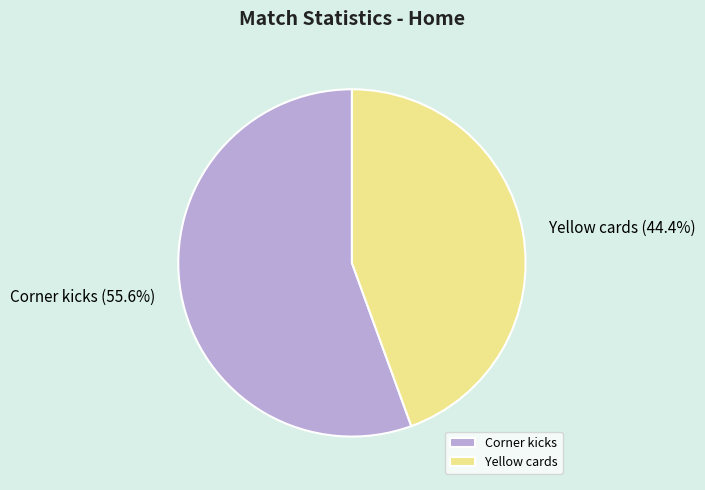

How much of the chart is everything except Yellow cards?

55.6%